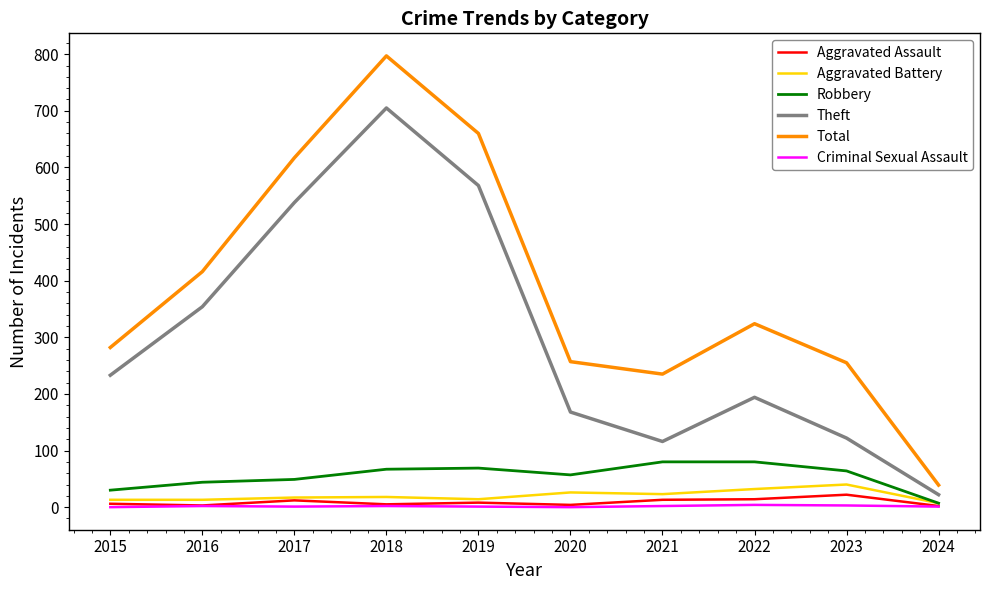

The Theft series shows 354 at 2016. True or false?

True